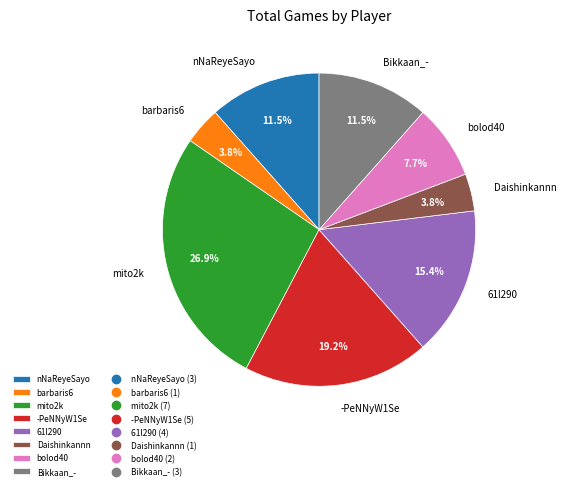

What percentage is NOT represented by nNaReyeSayo?

88.5%